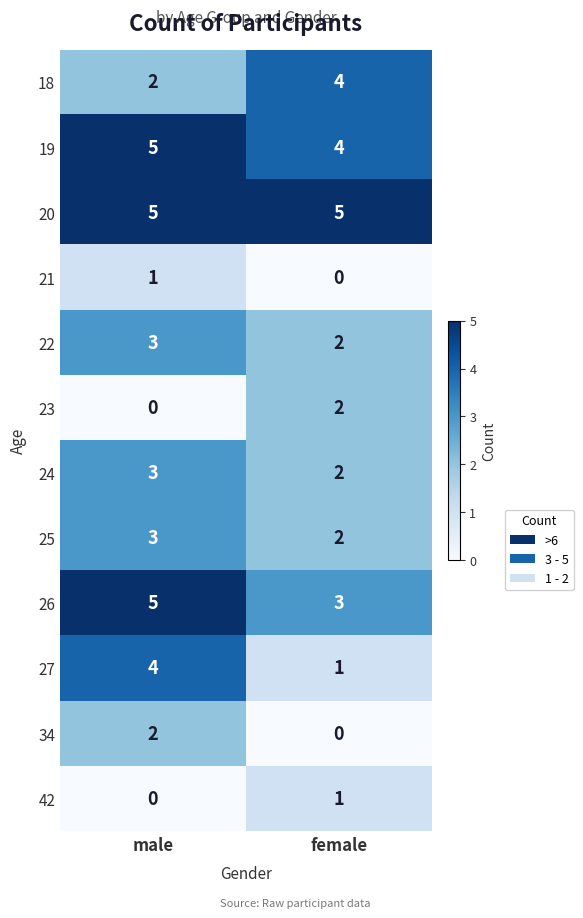

Rank the categories by 34 value from highest to lowest.

male, female